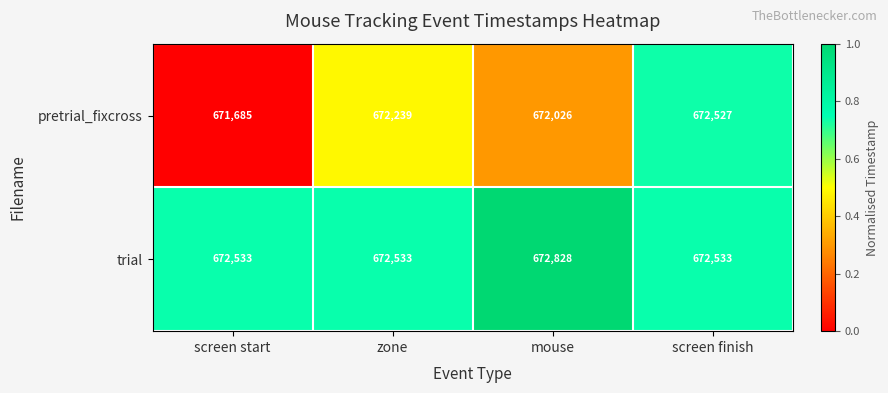

Which series has the largest total across all categories?

trial